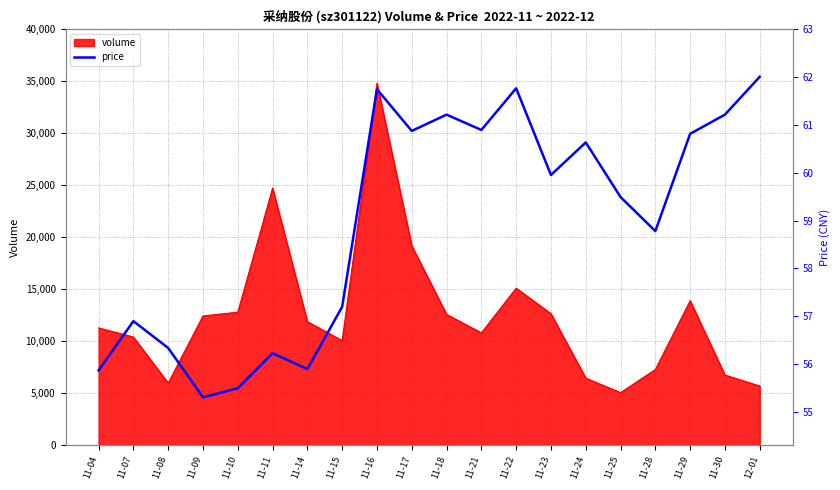

The value of volume at 11-10 is 12788. True or false?

True